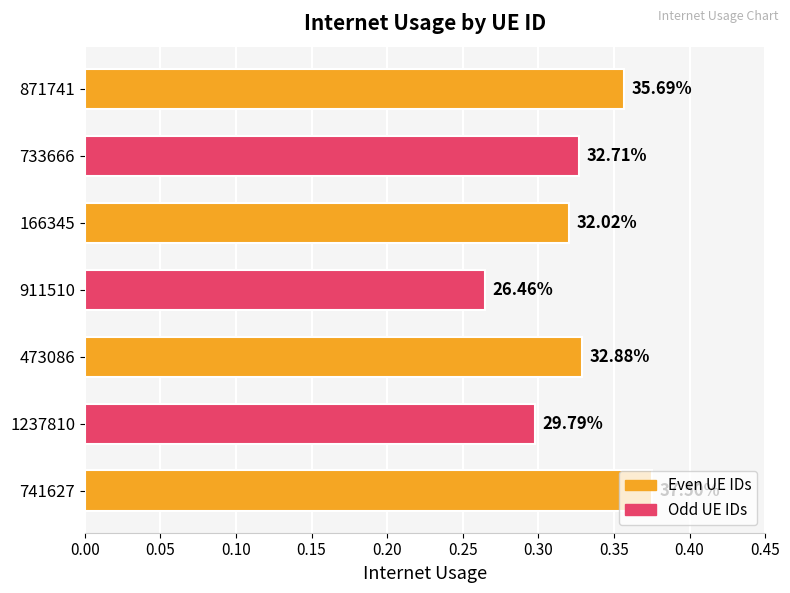

How many bars are there in total?

7